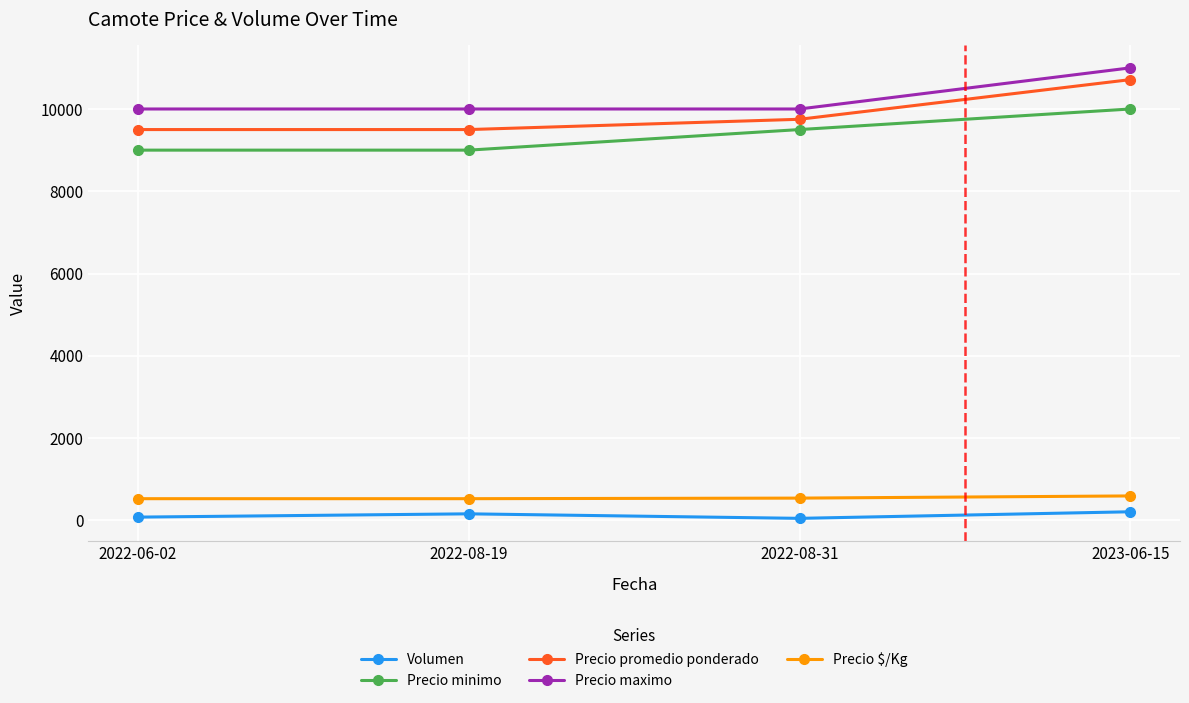

Between 2022-08-31 and 2023-06-15, which series saw the biggest shift?

Precio maximo